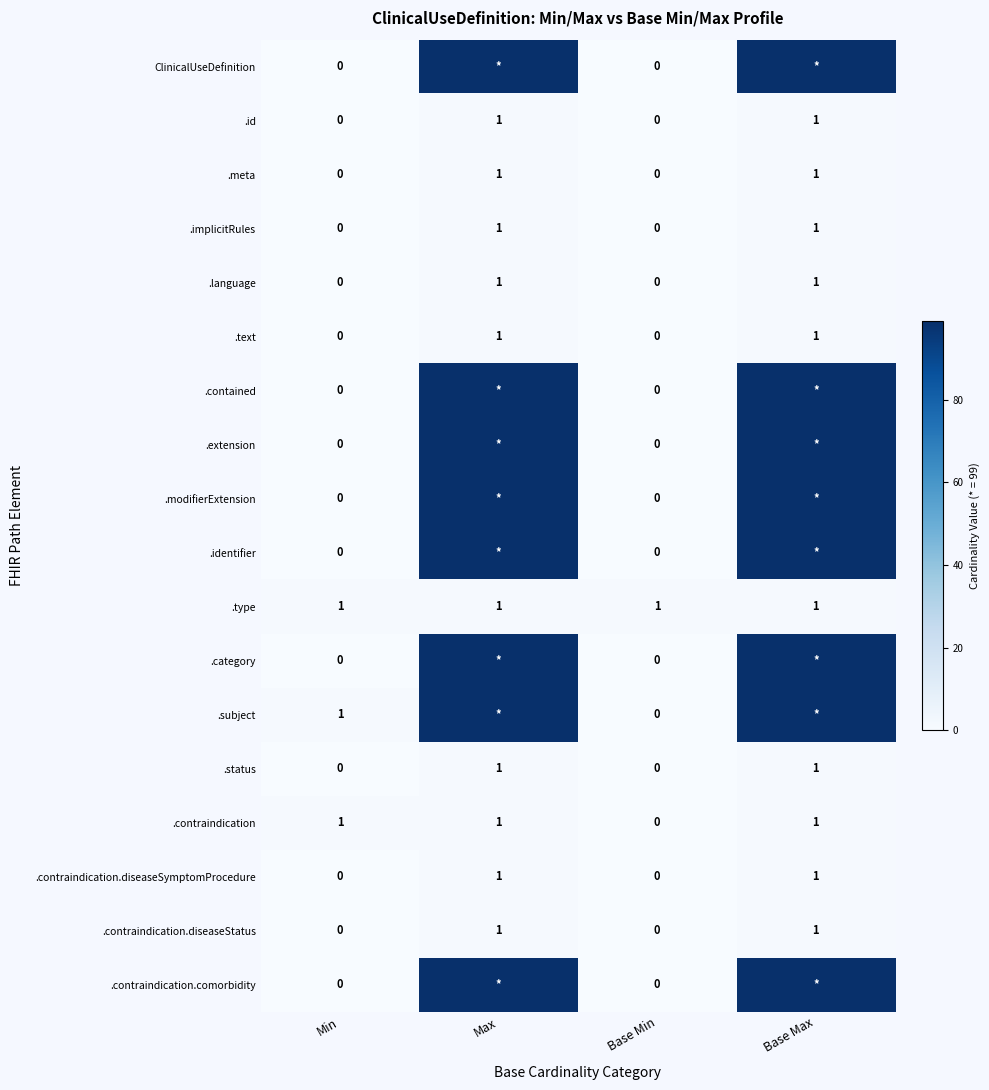

At which category is the sum across all series the highest?

Max